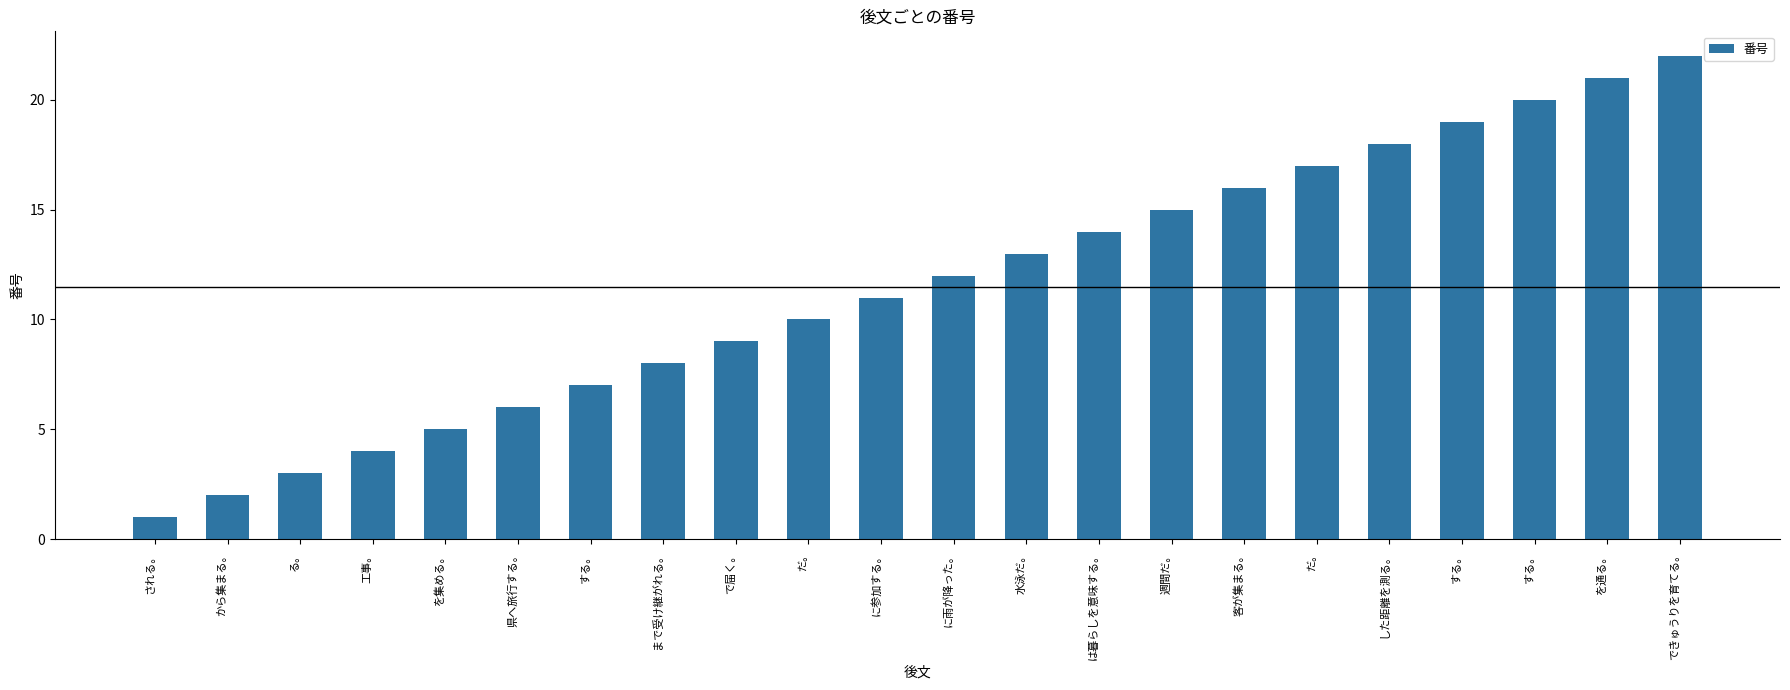

How many bars are there in total?

22